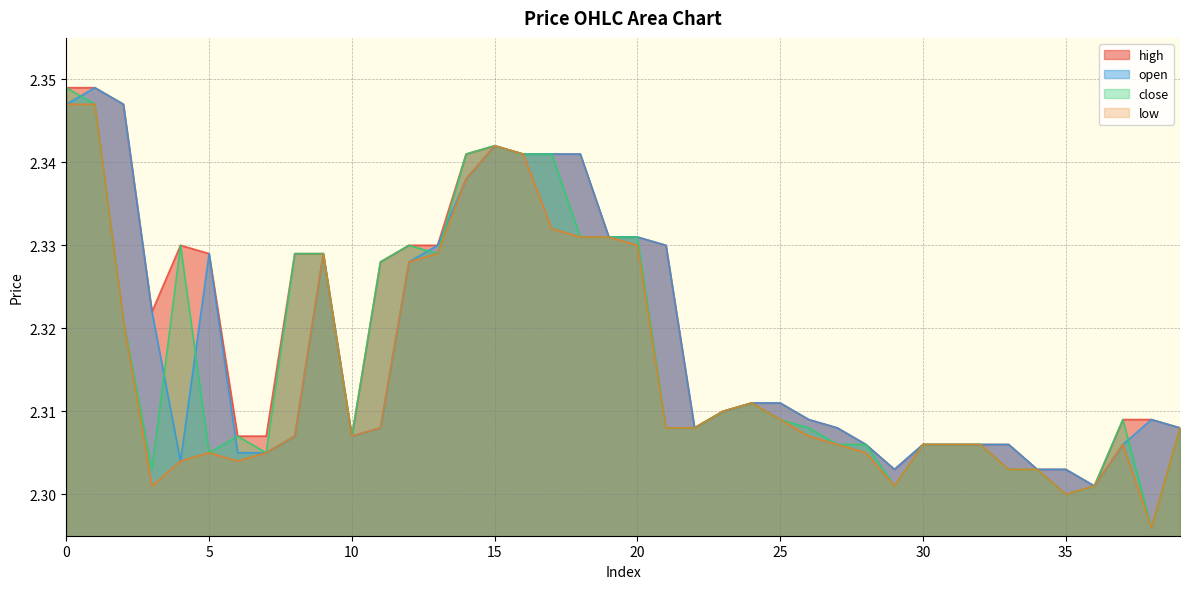

Where is the first local maximum for low?

5